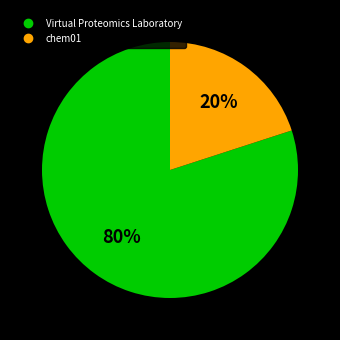

To the nearest percent, what is the difference between the largest and smallest slice percentages?

60%